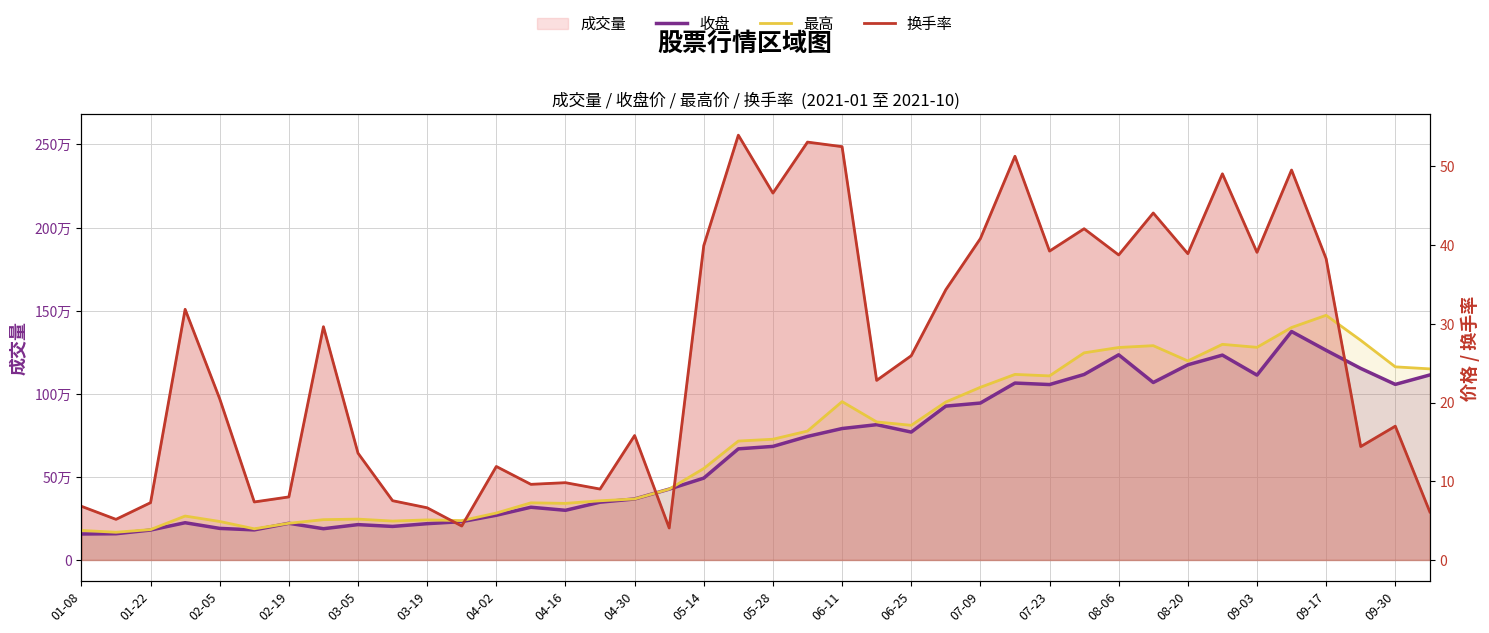

Is it true that 最高 equals 6.6 at 01-08?

False